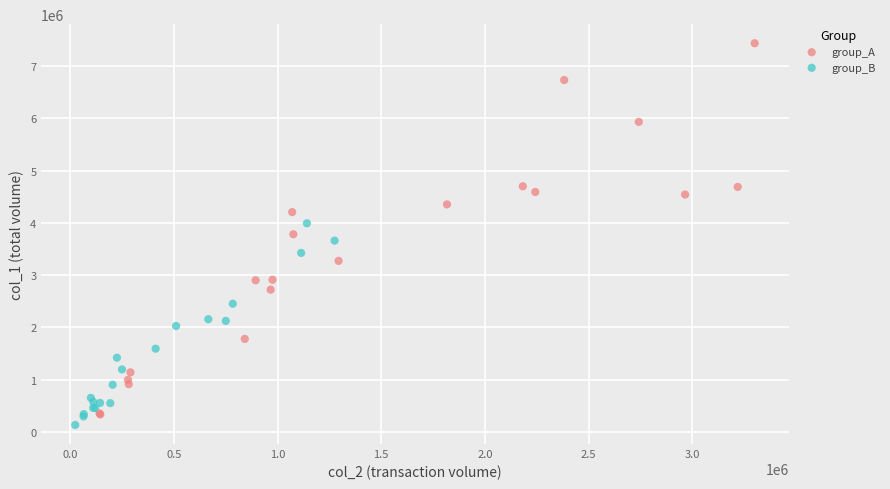

Which series contains the highest Y value?

group_A